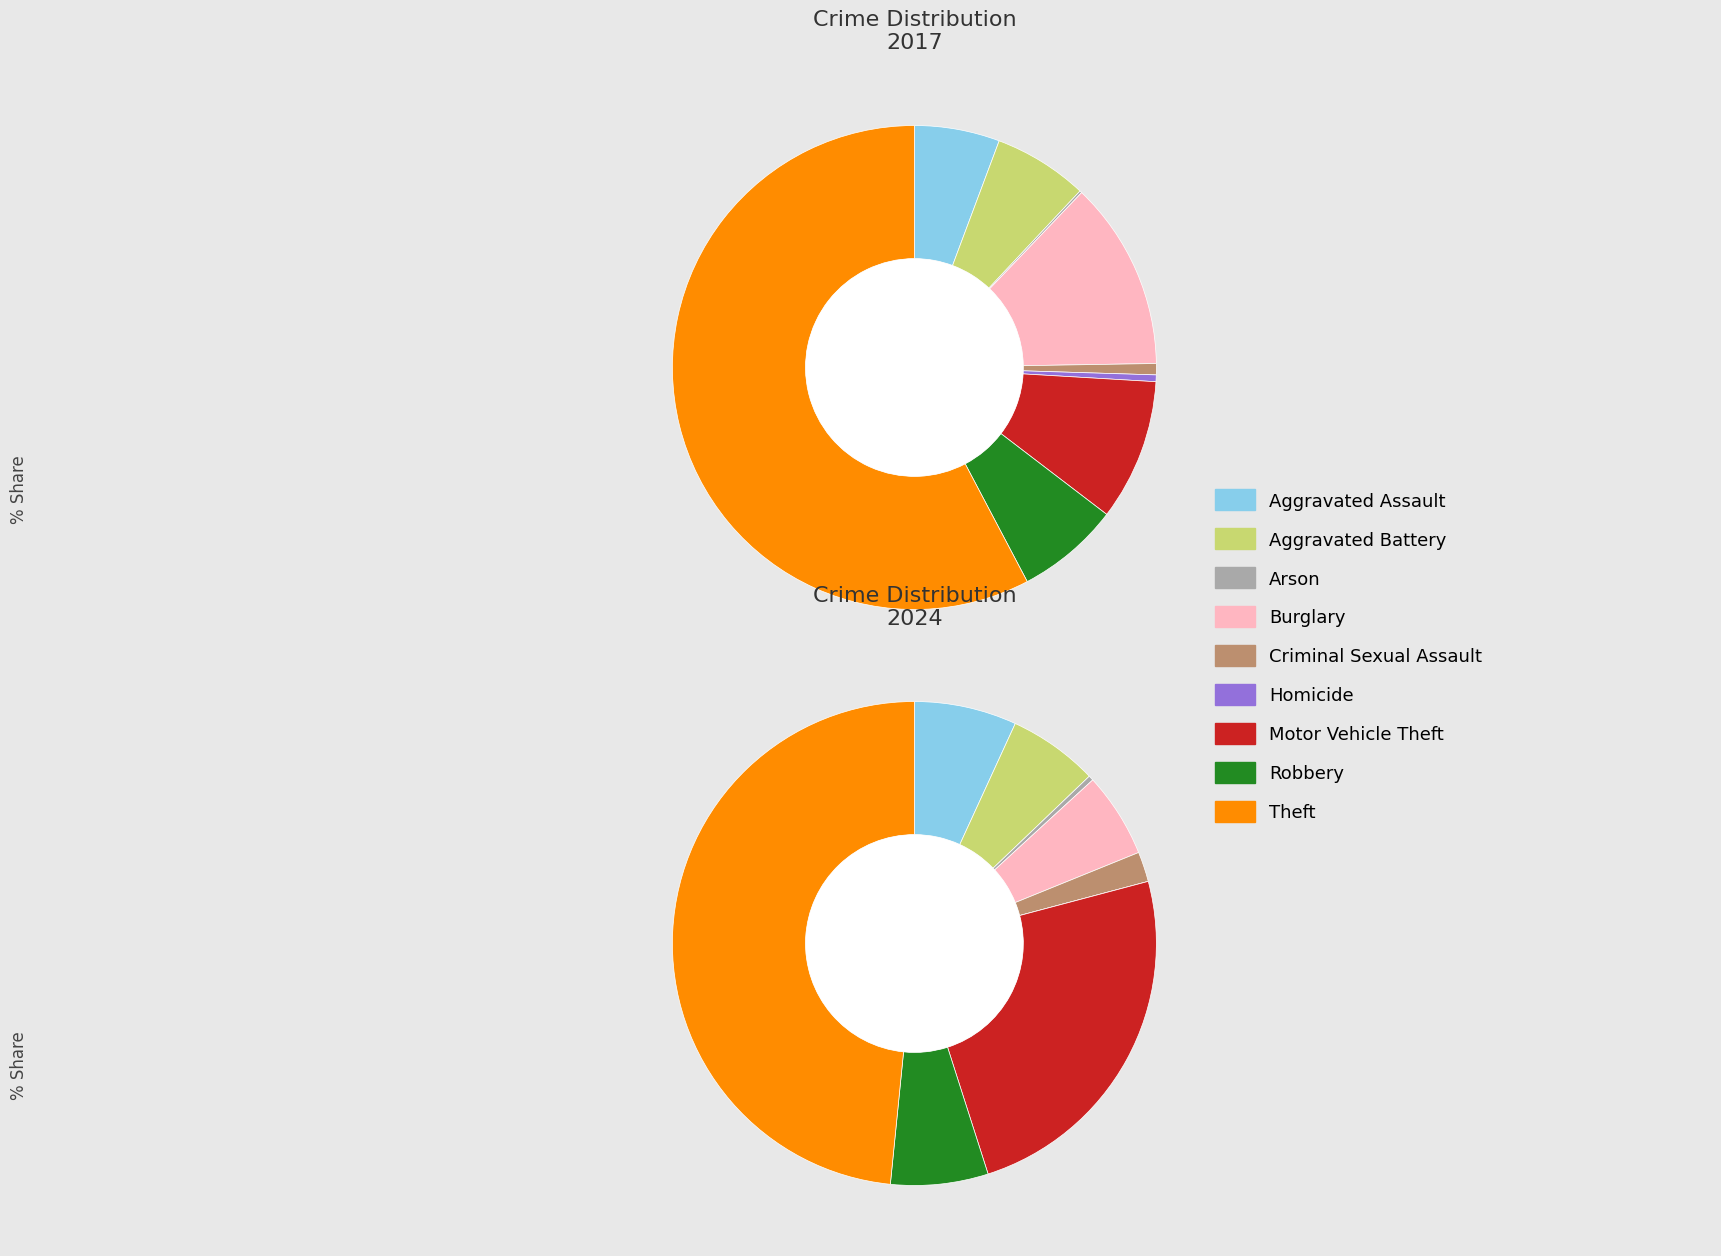

How many segments does this pie chart have?

9